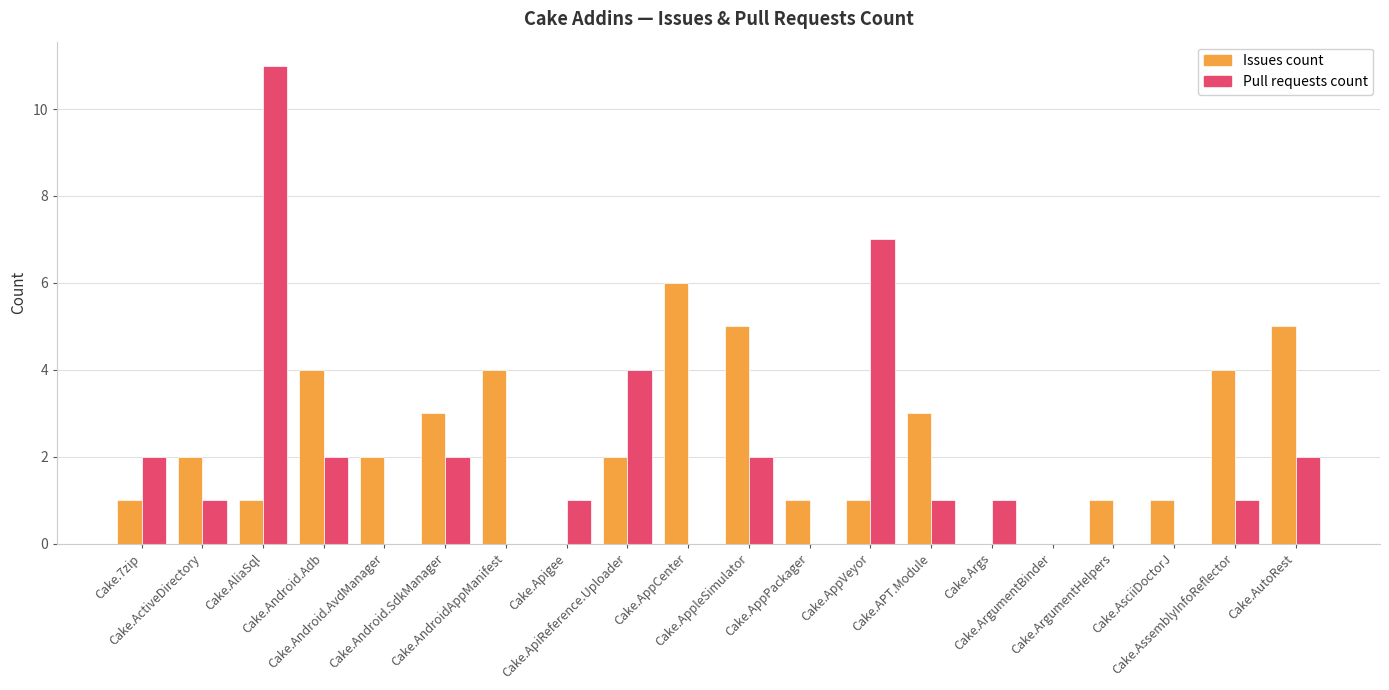

How many groups of bars are there?

20